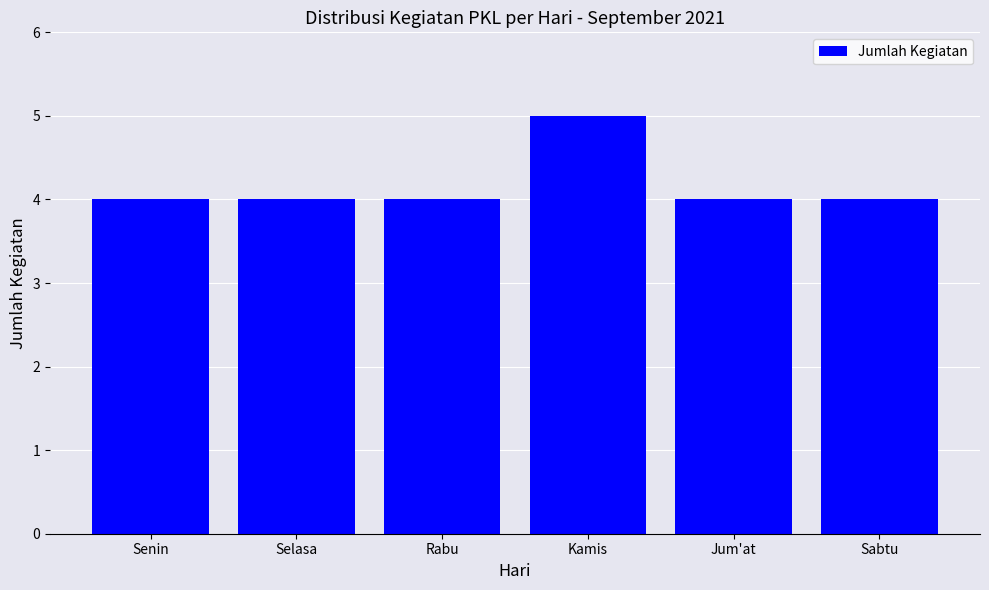

Which category has the highest value across all series?

Kamis